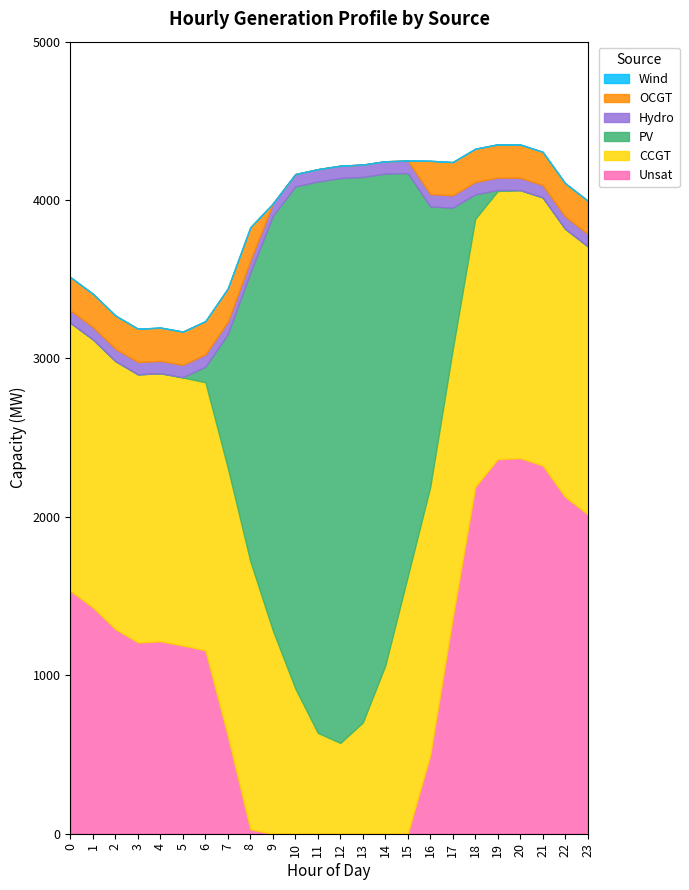

How many lines are shown in the chart?

6